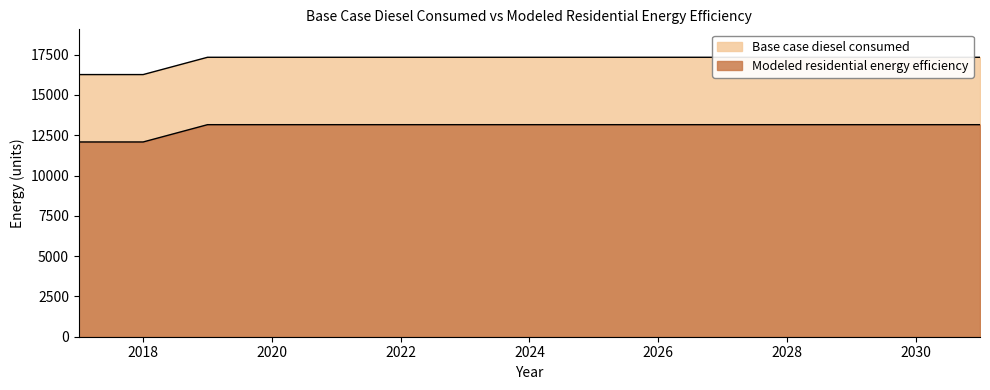

Rank the categories by Base case diesel consumed value from highest to lowest.

2019, 2020, 2021, 2022, 2023, 2024, 2025, 2026, 2027, 2028, 2029, 2030, 2031, 2017, 2018